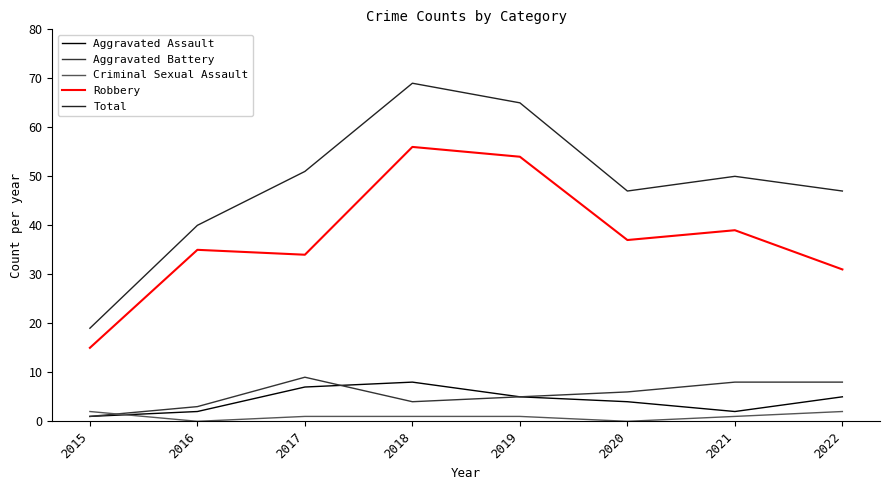

How many lines are shown in the chart?

5